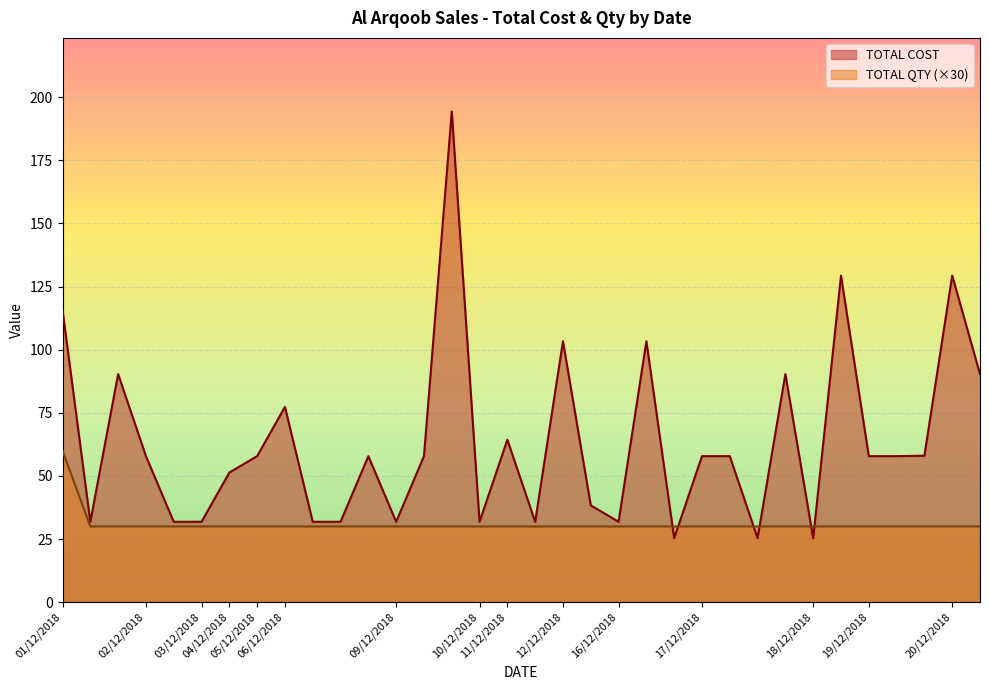

Does the chart display data point markers on the line(s)?

No